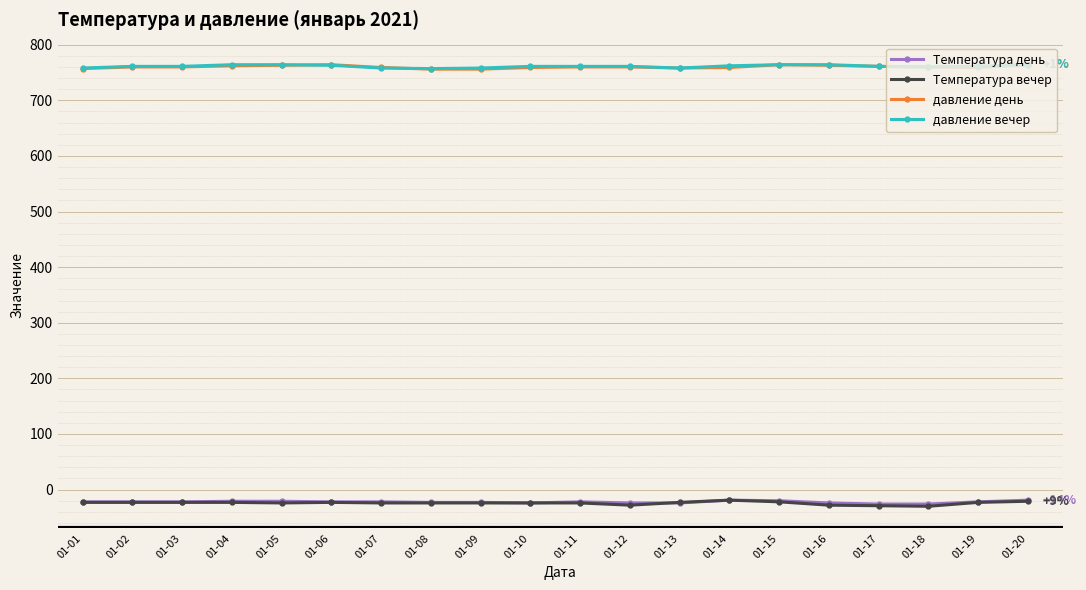

The давление день series shows 339 at 01-19. True or false?

False